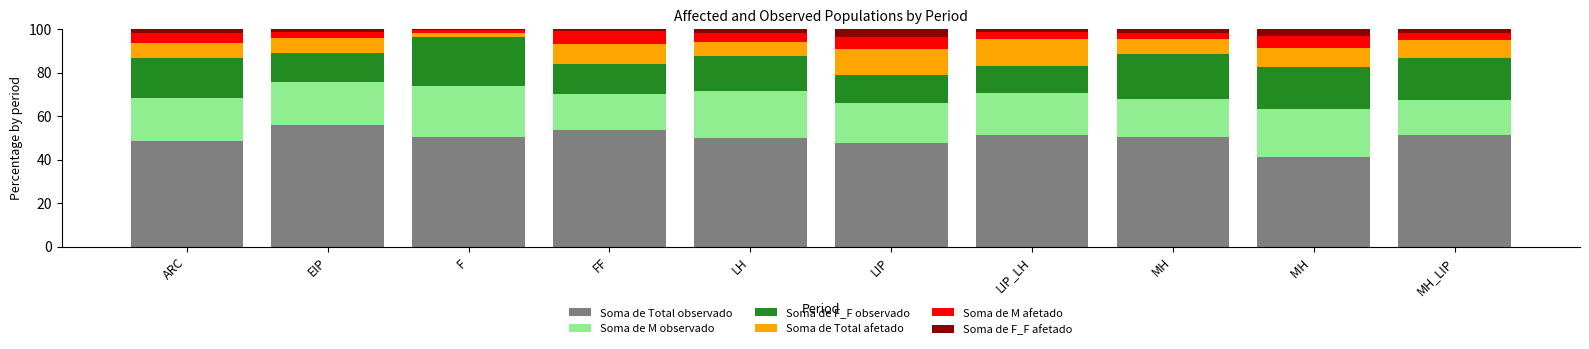

What is the difference between the maximum and second lowest values in the Soma de Total observado series?

8.3